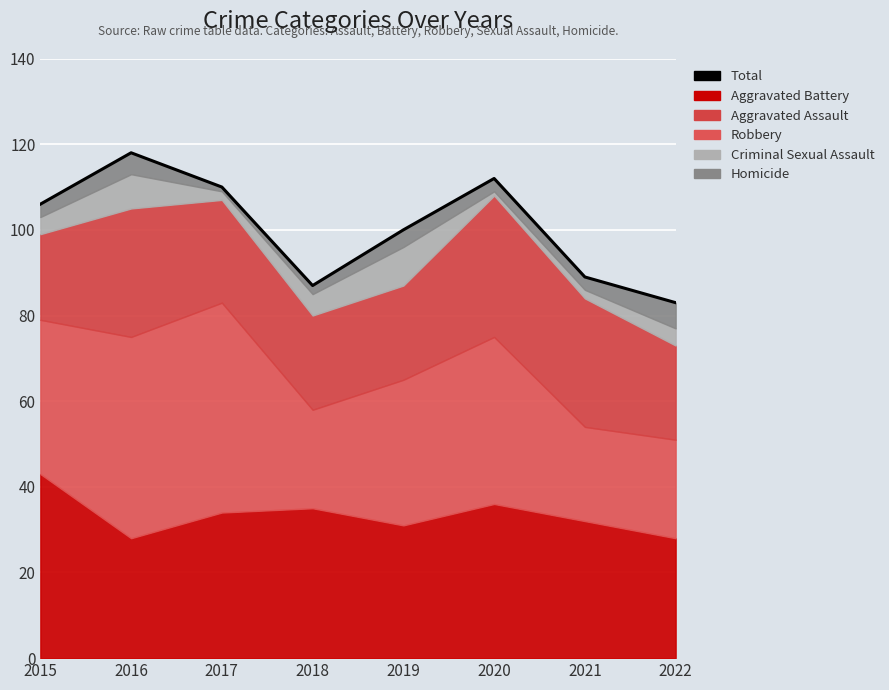

What is the difference between the second highest and minimum values?

29